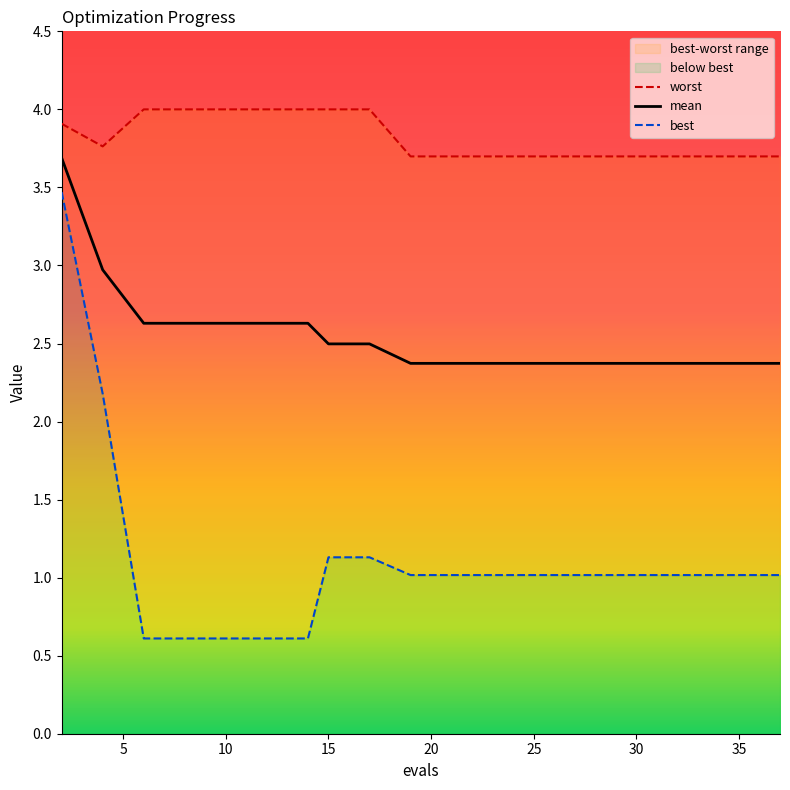

True or false: worst has a value of 1.6 at 0.

False